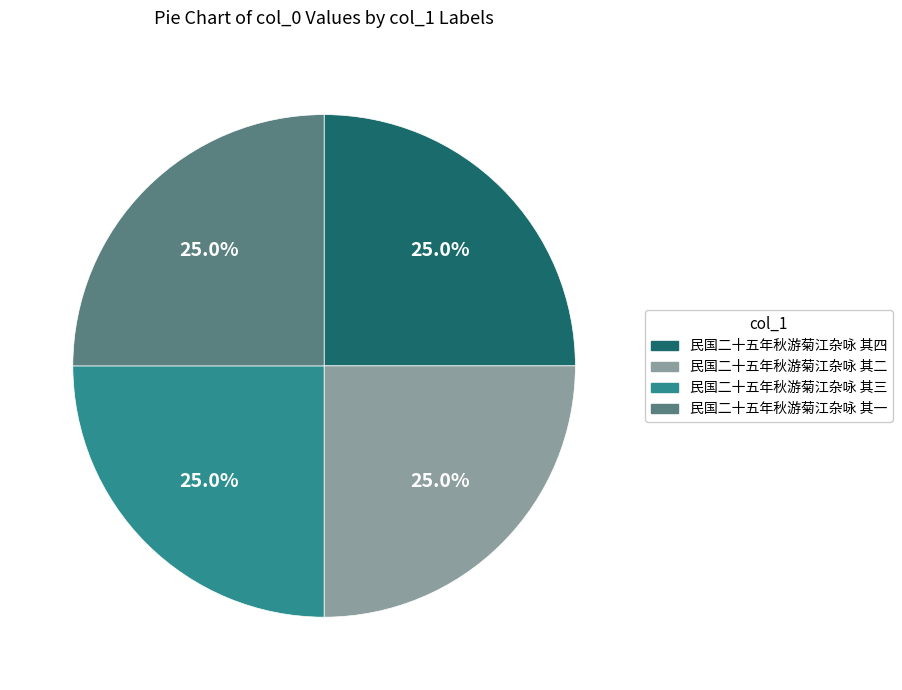

What is the total percentage of 民国二十五年秋游菊江杂咏 其三 and 民国二十五年秋游菊江杂咏 其一?

50.0%